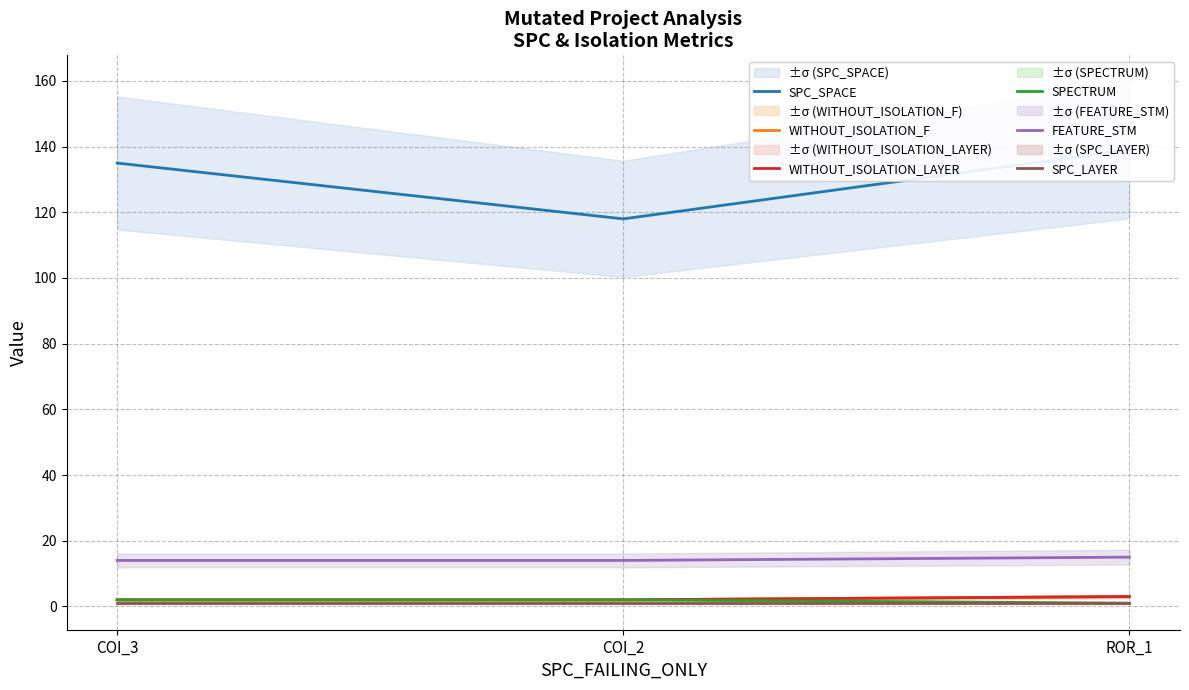

Reading left to right, list all the values displayed in this chart.

SPC_SPACE: 135	118	139
WITHOUT_ISOLATION_F: 2	2	3
WITHOUT_ISOLATION_LAYER: 2	2	3
SPECTRUM: 2	2	1
FEATURE_STM: 14	14	15
SPC_LAYER: 1	1	1